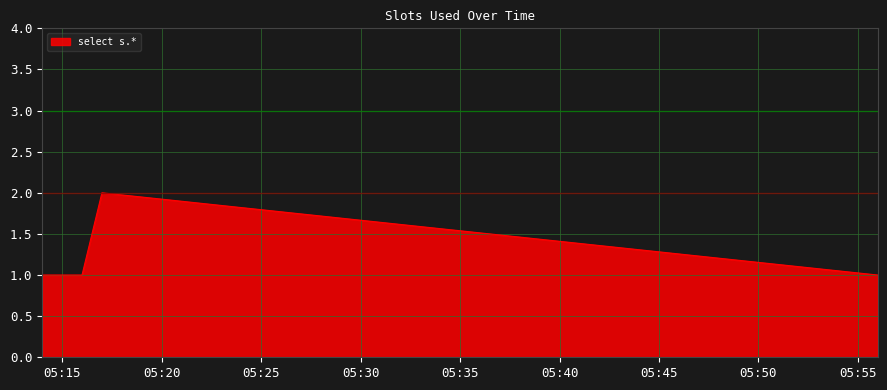

True or false: there are more than 0 points higher than both neighbors.

True